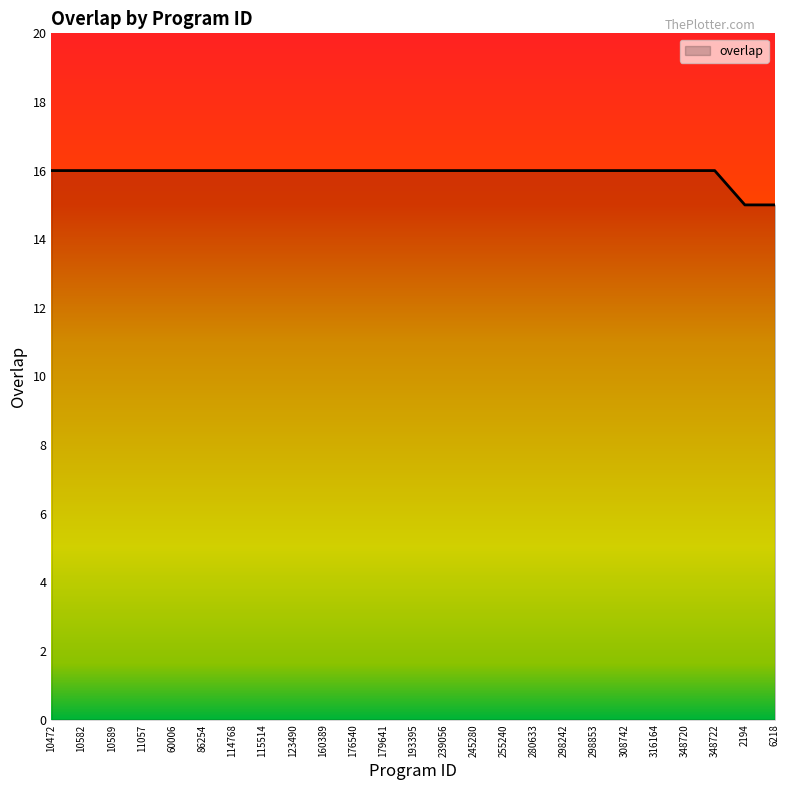

What is the average value?

16